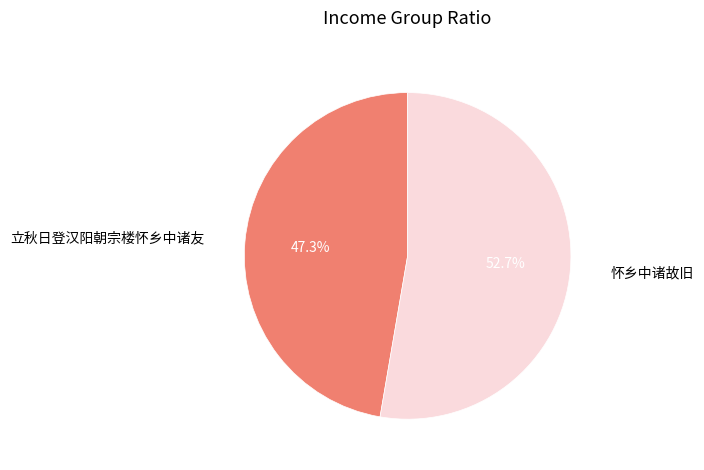

Which category has the smallest portion of the pie?

立秋日登汉阳朝宗楼怀乡中诸友